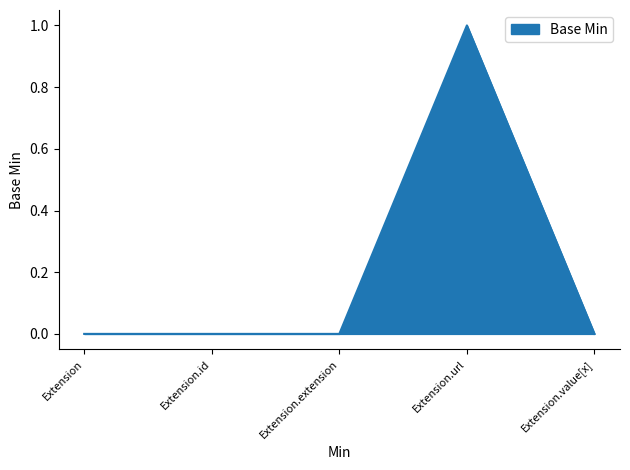

True or false: there are more than 0 points higher than both neighbors.

True